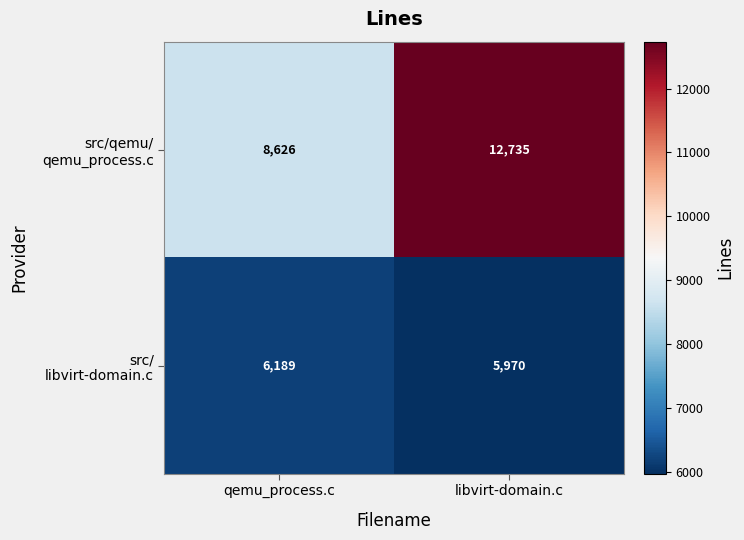

What is the spread (max minus min) of values at libvirt-domain.c?

6765